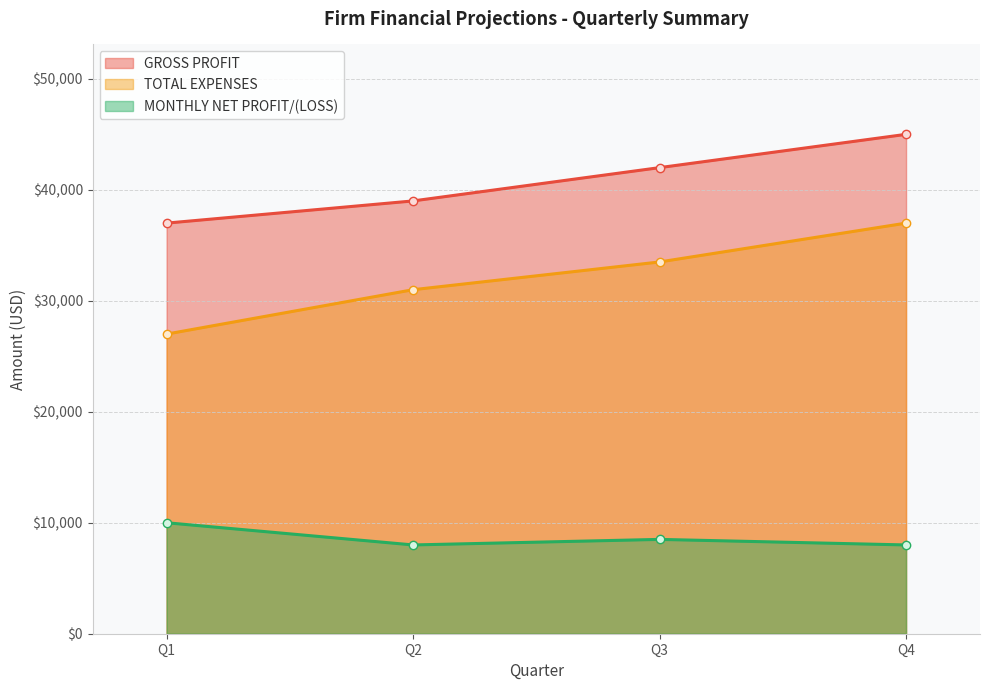

Which category has the lowest value across all series?

Q2